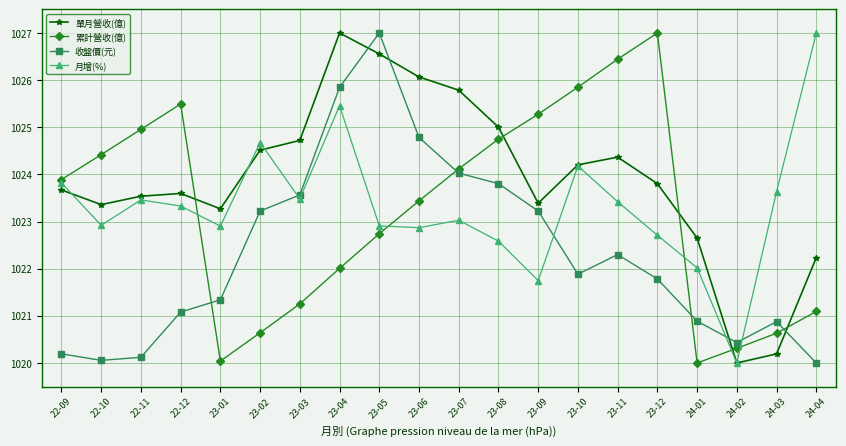

Which series changed the most between 23-07 and 24-01?

累計營收(億)